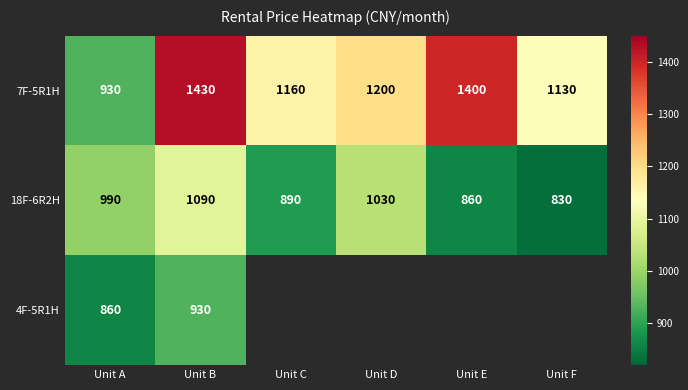

The 7F-5R1H series shows 1977 at Unit F. True or false?

False